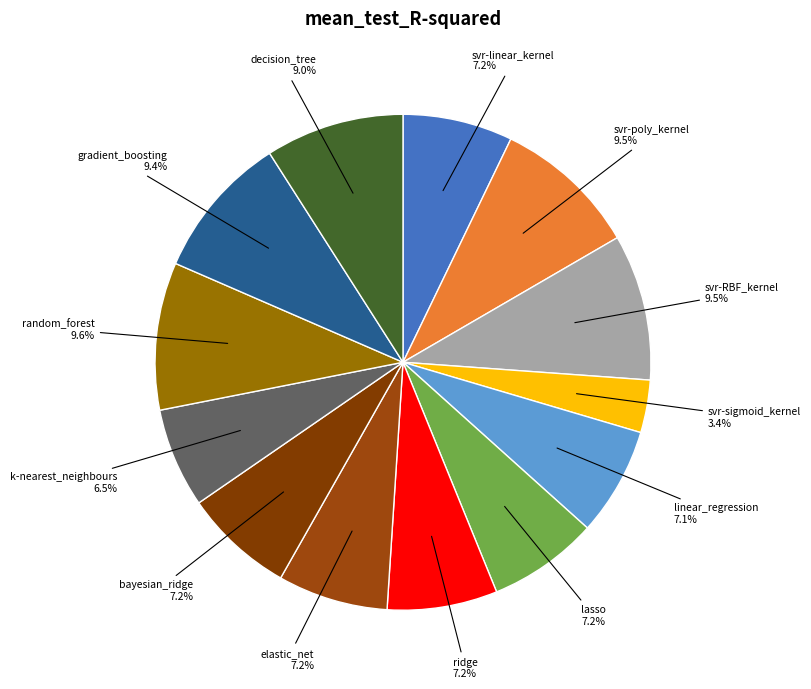

How many slices are in this pie chart?

13